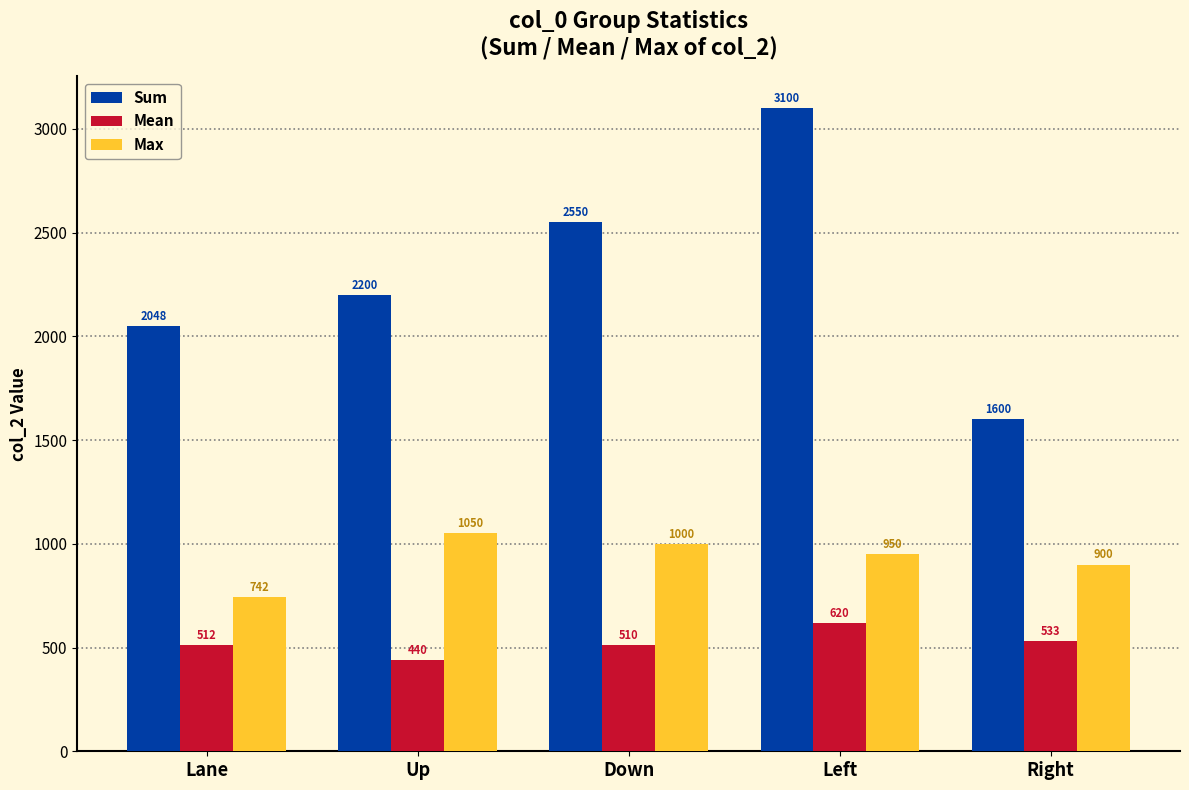

What is the difference between the Max values at Right and Down?

100.0